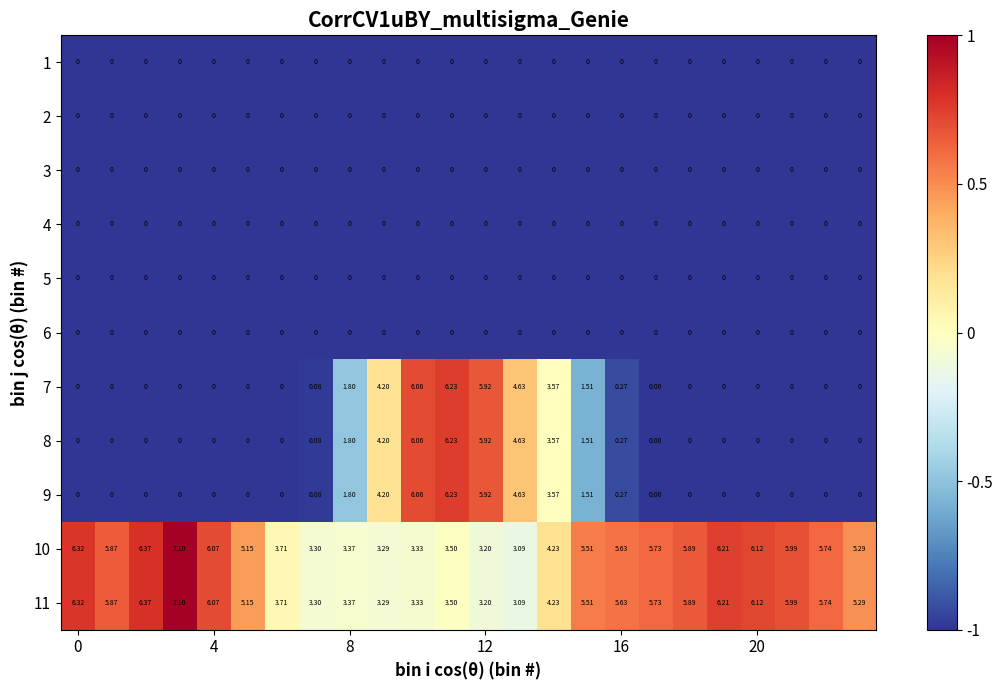

What is the greatest value displayed?

7.1